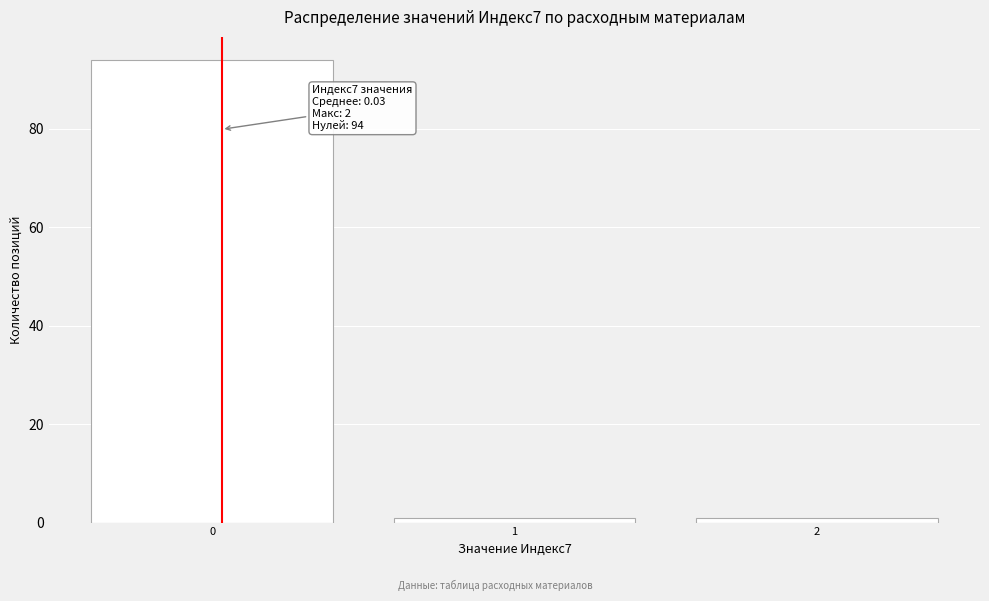

Reading left to right, transcribe all the data shown in this chart.

94	1	1